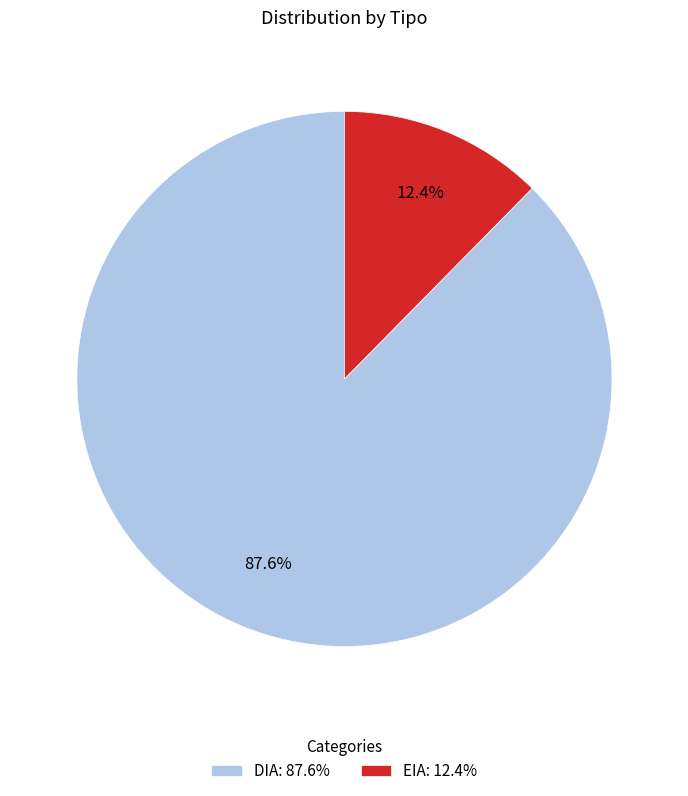

To the nearest percent, what is the combined percentage of EIA and DIA?

100%